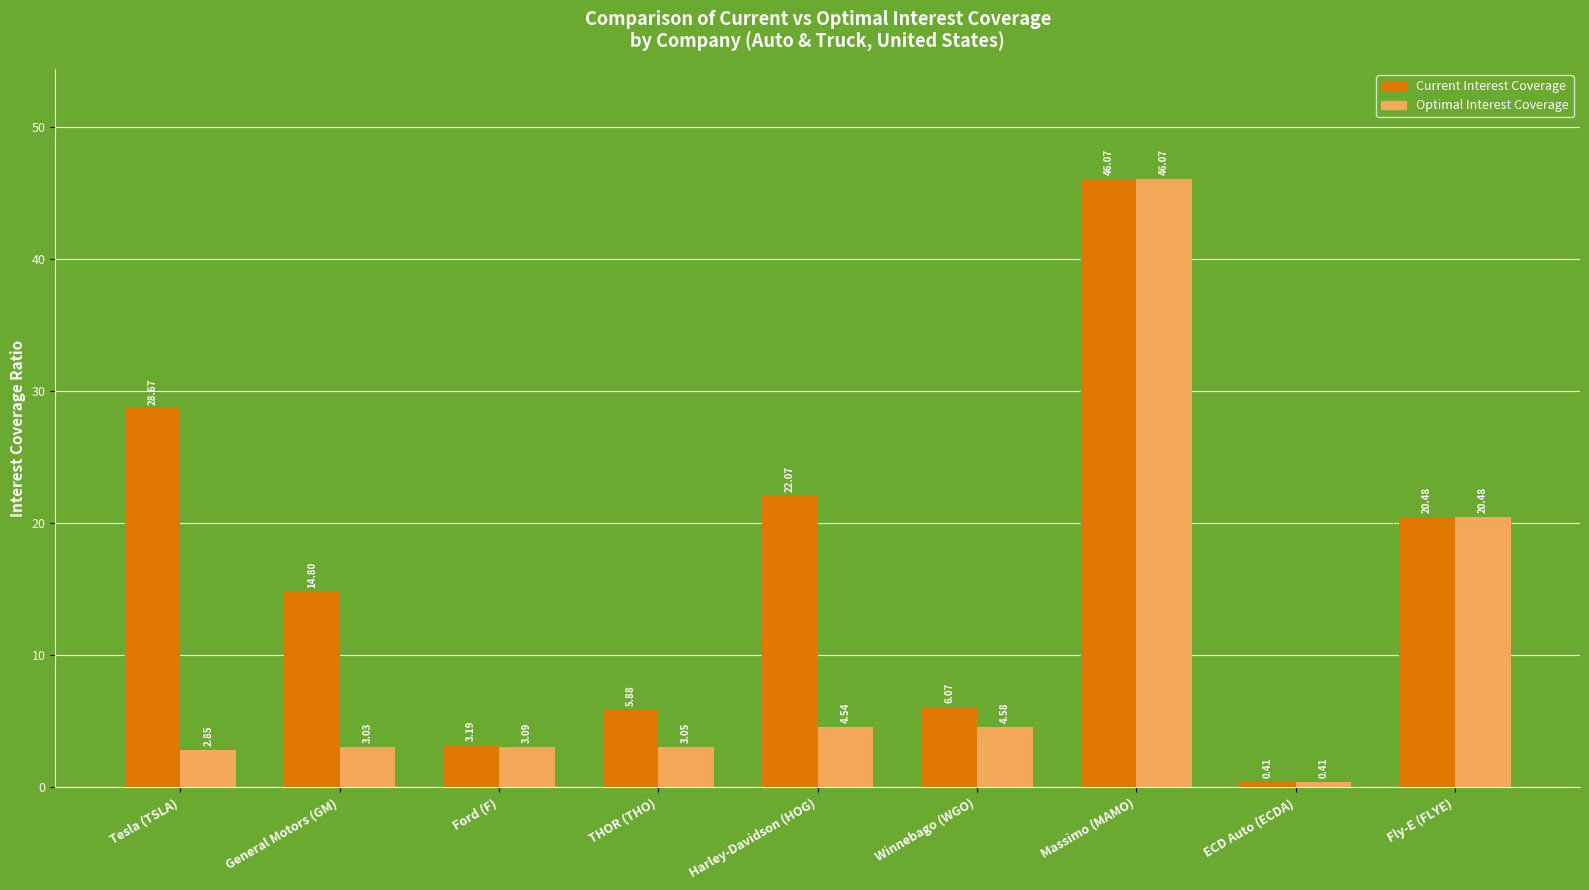

At Harley-Davidson (HOG), list the series in order from largest to smallest.

Current Interest Coverage, Optimal Interest Coverage